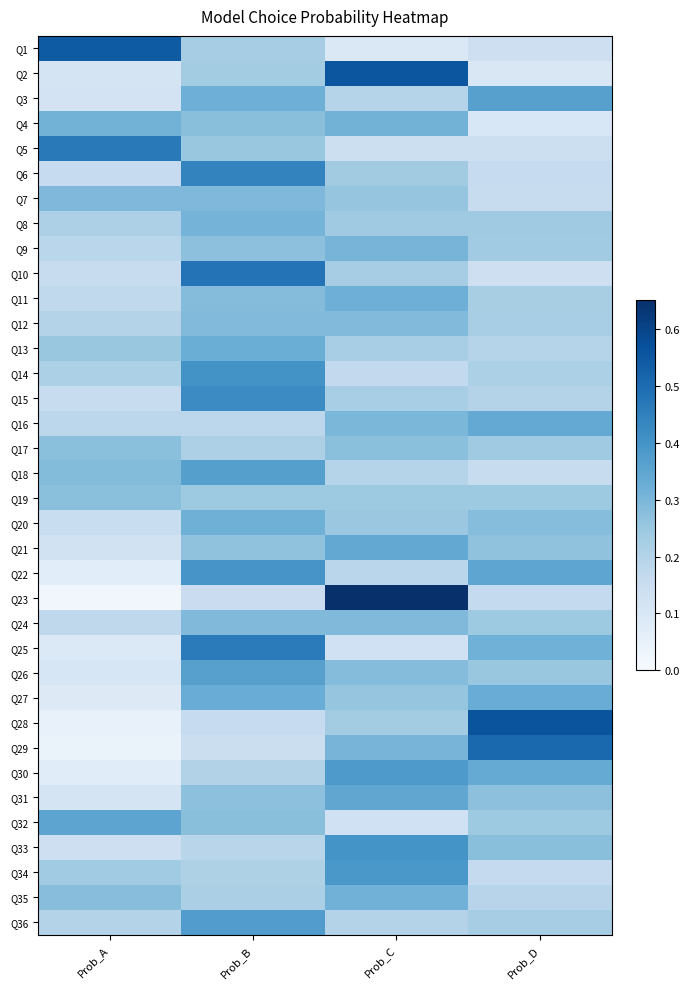

Reading left to right, what are all the values shown in this chart?

Q1: Prob_A=0.5	Prob_B=0.2	Prob_C=0.1	Prob_D=0.1
Q2: Prob_A=0.1	Prob_B=0.2	Prob_C=0.6	Prob_D=0.1
Q3: Prob_A=0.1	Prob_B=0.3	Prob_C=0.2	Prob_D=0.4
Q4: Prob_A=0.3	Prob_B=0.3	Prob_C=0.3	Prob_D=0.1
Q5: Prob_A=0.5	Prob_B=0.2	Prob_C=0.1	Prob_D=0.1
Q6: Prob_A=0.2	Prob_B=0.4	Prob_C=0.2	Prob_D=0.2
Q7: Prob_A=0.3	Prob_B=0.3	Prob_C=0.3	Prob_D=0.2
Q8: Prob_A=0.2	Prob_B=0.3	Prob_C=0.2	Prob_D=0.2
Q9: Prob_A=0.2	Prob_B=0.3	Prob_C=0.3	Prob_D=0.2
Q10: Prob_A=0.2	Prob_B=0.5	Prob_C=0.2	Prob_D=0.1
Q11: Prob_A=0.2	Prob_B=0.3	Prob_C=0.3	Prob_D=0.2
Q12: Prob_A=0.2	Prob_B=0.3	Prob_C=0.3	Prob_D=0.2
Q13: Prob_A=0.3	Prob_B=0.3	Prob_C=0.2	Prob_D=0.2
Q14: Prob_A=0.2	Prob_B=0.4	Prob_C=0.2	Prob_D=0.2
Q15: Prob_A=0.2	Prob_B=0.4	Prob_C=0.2	Prob_D=0.2
Q16: Prob_A=0.2	Prob_B=0.2	Prob_C=0.3	Prob_D=0.3
Q17: Prob_A=0.3	Prob_B=0.2	Prob_C=0.3	Prob_D=0.2
Q18: Prob_A=0.3	Prob_B=0.4	Prob_C=0.2	Prob_D=0.2
Q19: Prob_A=0.3	Prob_B=0.2	Prob_C=0.2	Prob_D=0.2
Q20: Prob_A=0.2	Prob_B=0.3	Prob_C=0.2	Prob_D=0.3
Q21: Prob_A=0.1	Prob_B=0.3	Prob_C=0.3	Prob_D=0.3
Q22: Prob_A=0.1	Prob_B=0.4	Prob_C=0.2	Prob_D=0.3
Q23: Prob_A=0.0	Prob_B=0.1	Prob_C=0.7	Prob_D=0.2
Q24: Prob_A=0.2	Prob_B=0.3	Prob_C=0.3	Prob_D=0.2
Q25: Prob_A=0.1	Prob_B=0.5	Prob_C=0.1	Prob_D=0.3
Q26: Prob_A=0.1	Prob_B=0.4	Prob_C=0.3	Prob_D=0.2
Q27: Prob_A=0.1	Prob_B=0.3	Prob_C=0.3	Prob_D=0.3
Q28: Prob_A=0.0	Prob_B=0.2	Prob_C=0.2	Prob_D=0.6
Q29: Prob_A=0.0	Prob_B=0.1	Prob_C=0.3	Prob_D=0.5
Q30: Prob_A=0.1	Prob_B=0.2	Prob_C=0.4	Prob_D=0.3
Q31: Prob_A=0.1	Prob_B=0.3	Prob_C=0.3	Prob_D=0.3
Q32: Prob_A=0.4	Prob_B=0.3	Prob_C=0.1	Prob_D=0.2
Q33: Prob_A=0.1	Prob_B=0.2	Prob_C=0.4	Prob_D=0.3
Q34: Prob_A=0.2	Prob_B=0.2	Prob_C=0.4	Prob_D=0.2
Q35: Prob_A=0.3	Prob_B=0.2	Prob_C=0.3	Prob_D=0.2
Q36: Prob_A=0.2	Prob_B=0.4	Prob_C=0.2	Prob_D=0.2